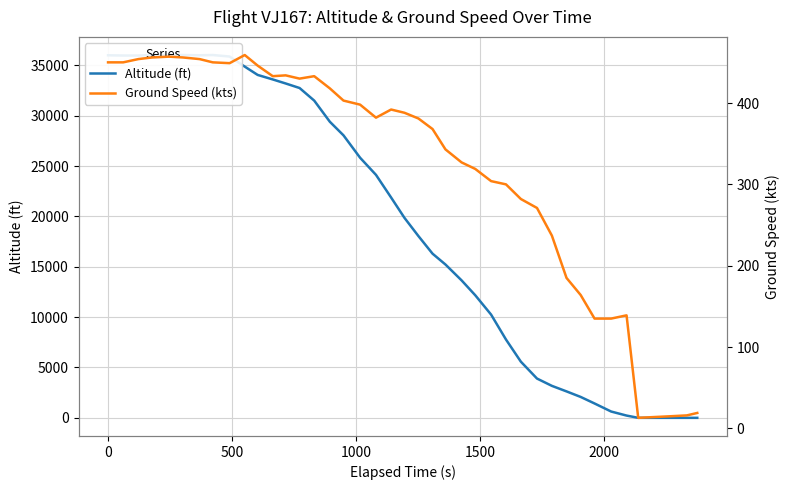

True or false: Altitude (ft) and Ground Speed (kts) cross at least once.

True